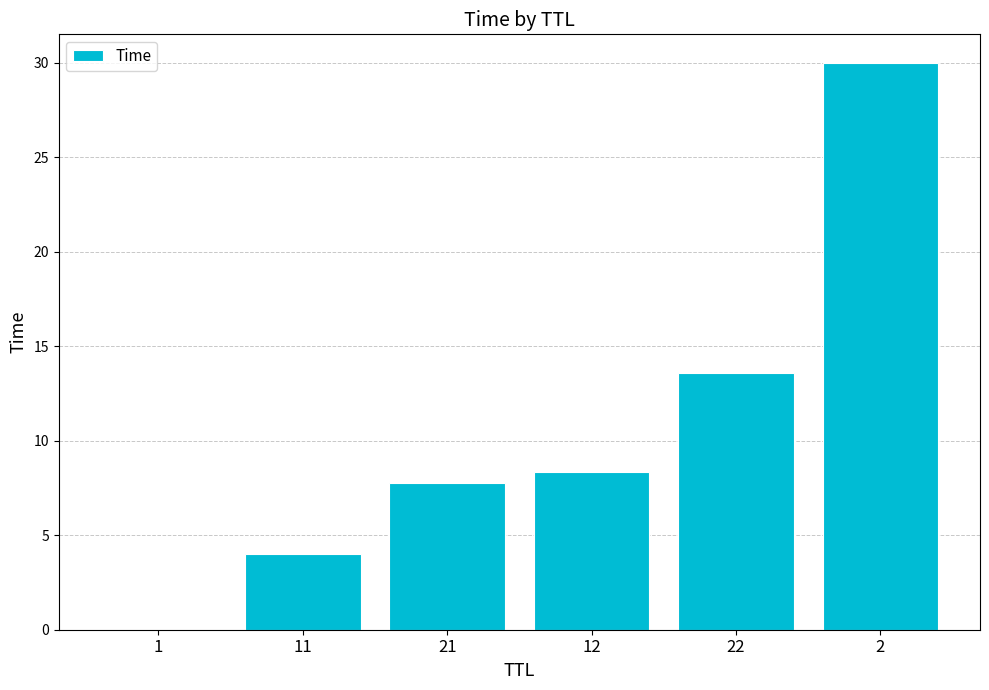

Approximately how many times larger is the value at 12 compared to 11?

2.1